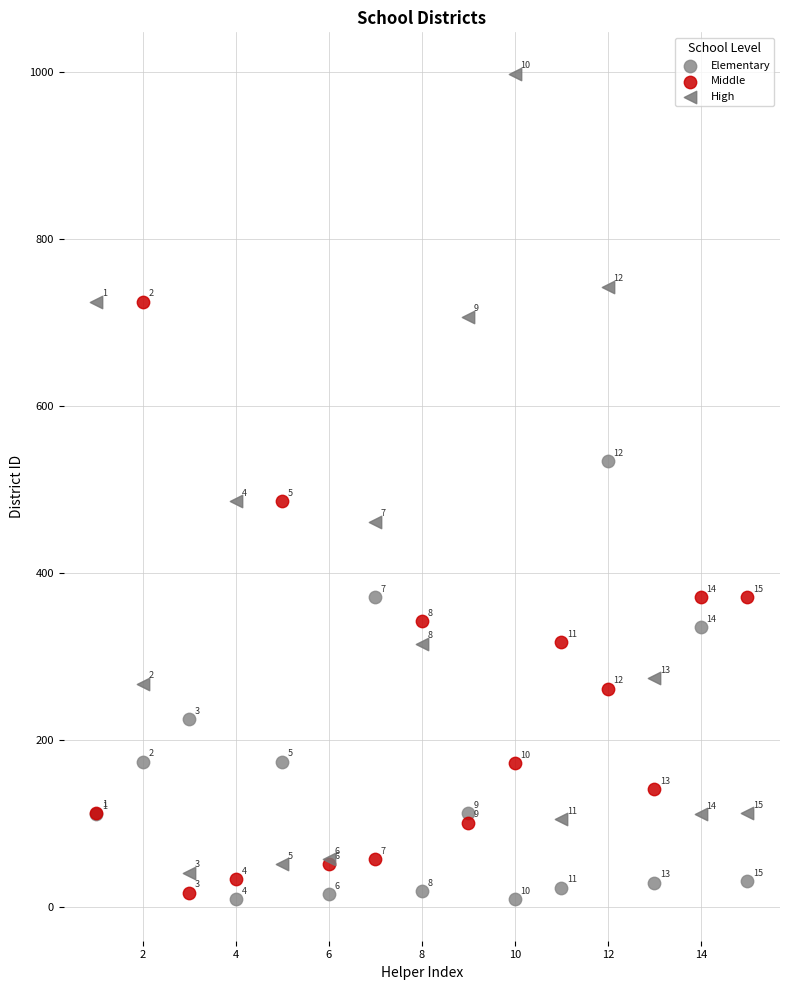

In the Middle series, what Y value is closest to 371?

371